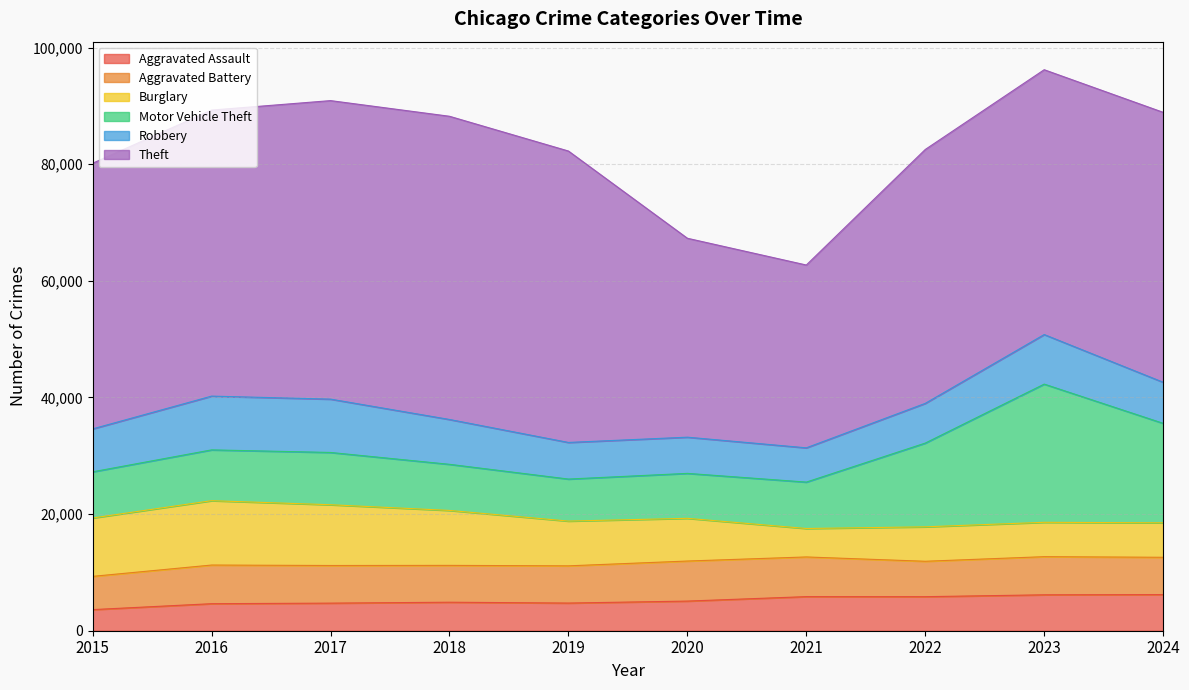

How many lines are shown in the chart?

6